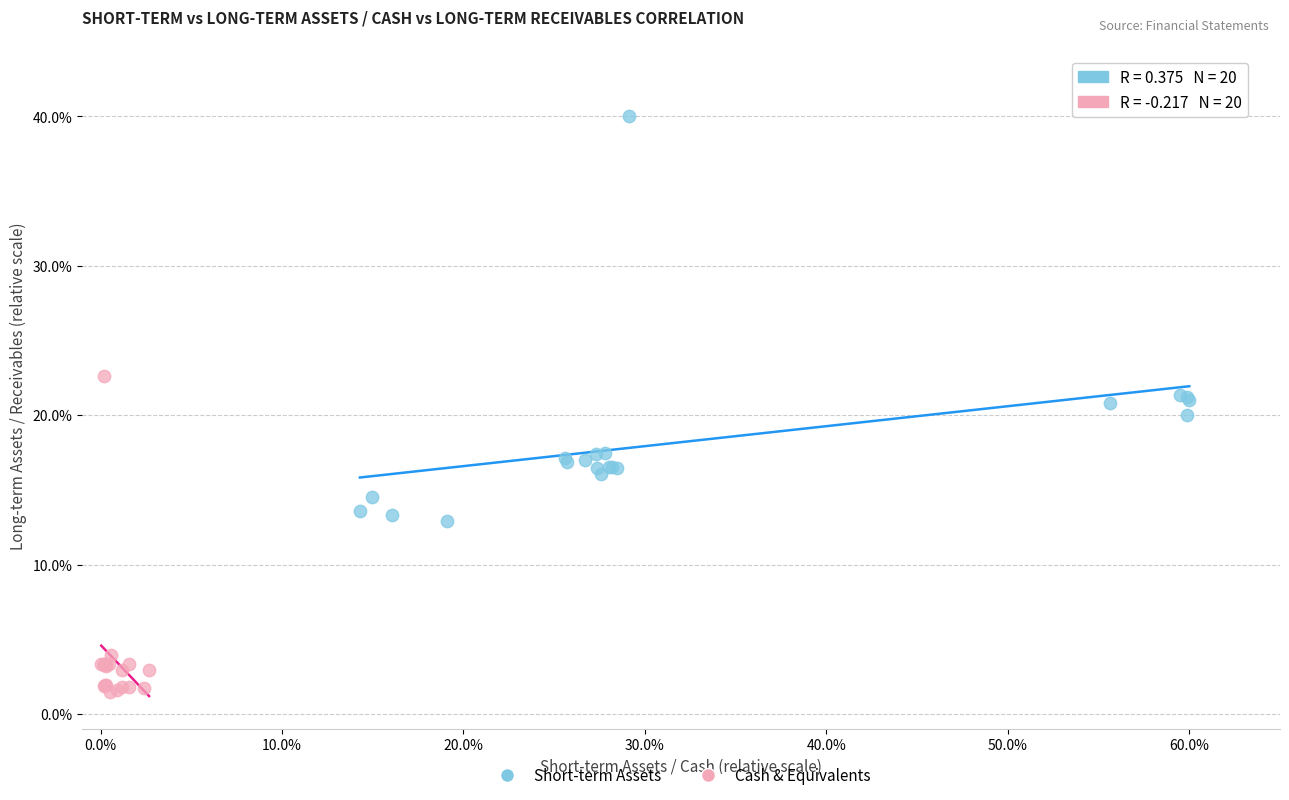

Which series reaches the maximum Y coordinate?

Short-term Assets